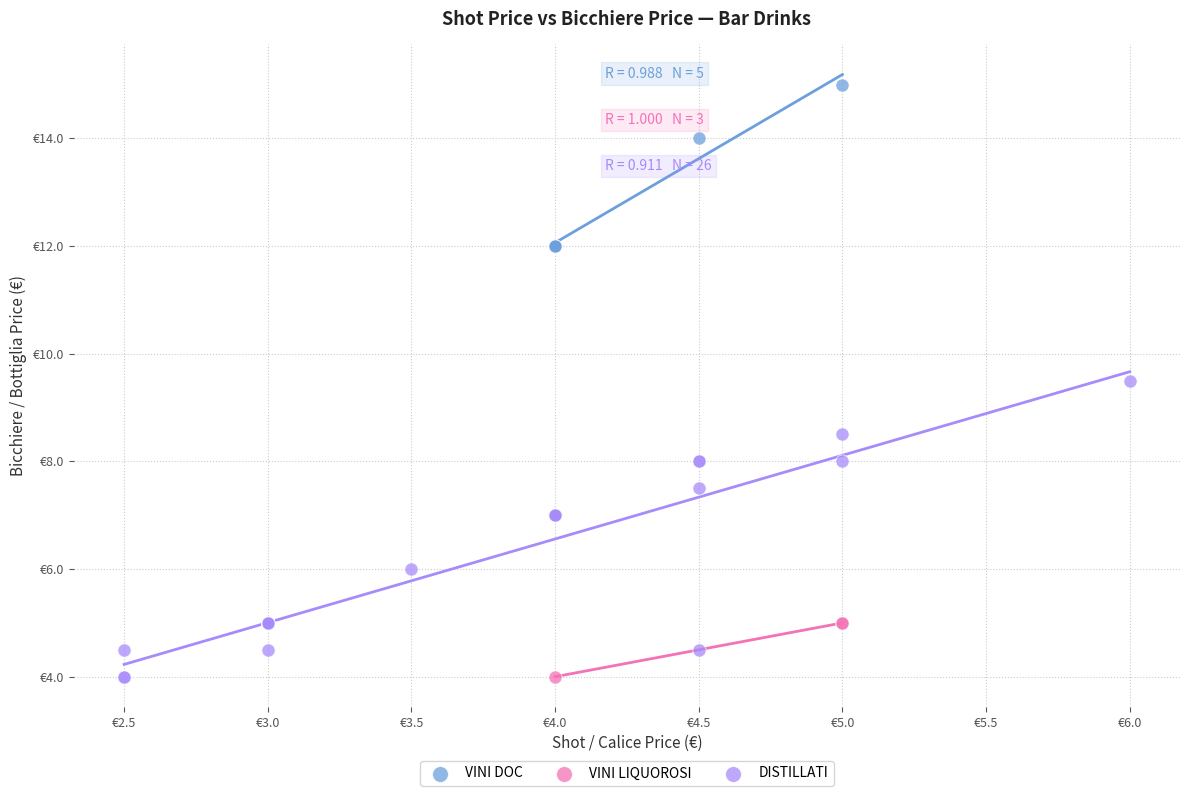

What are all the series names shown in the legend?

VINI DOC, VINI LIQUOROSI, DISTILLATI